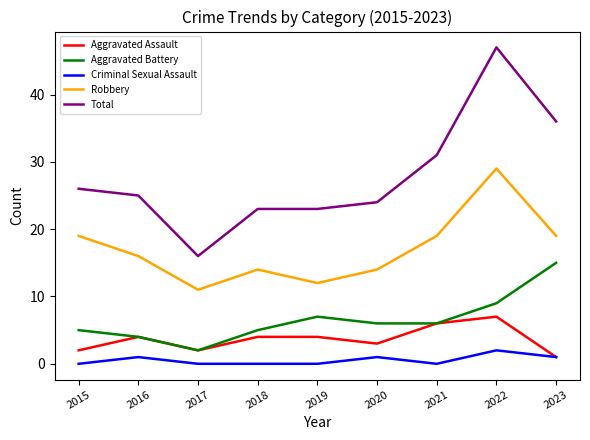

True or false: Total and Criminal Sexual Assault cross at least once.

False